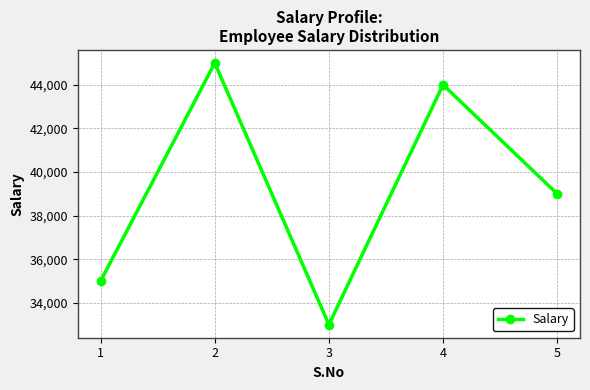

Does the chart have visible grid lines?

Yes